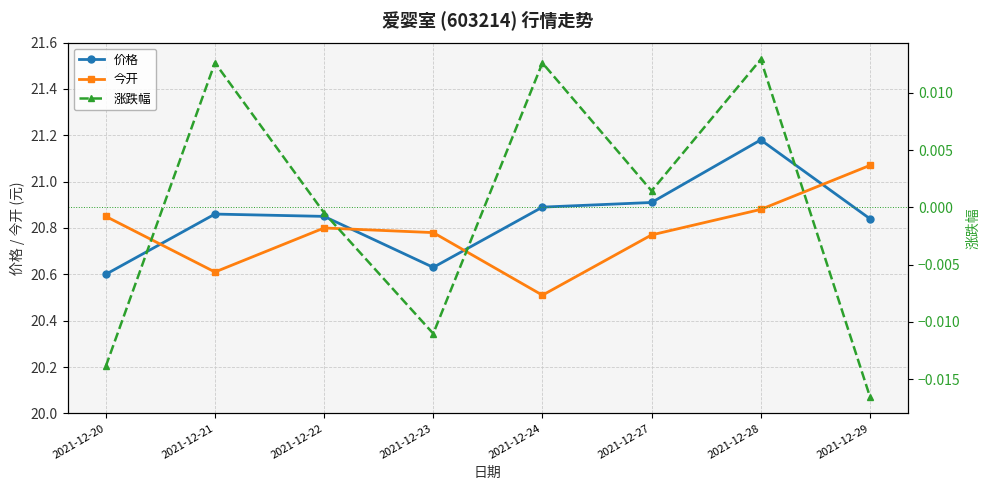

In 今开, how many points are lower than both neighbors (excluding endpoints)?

2